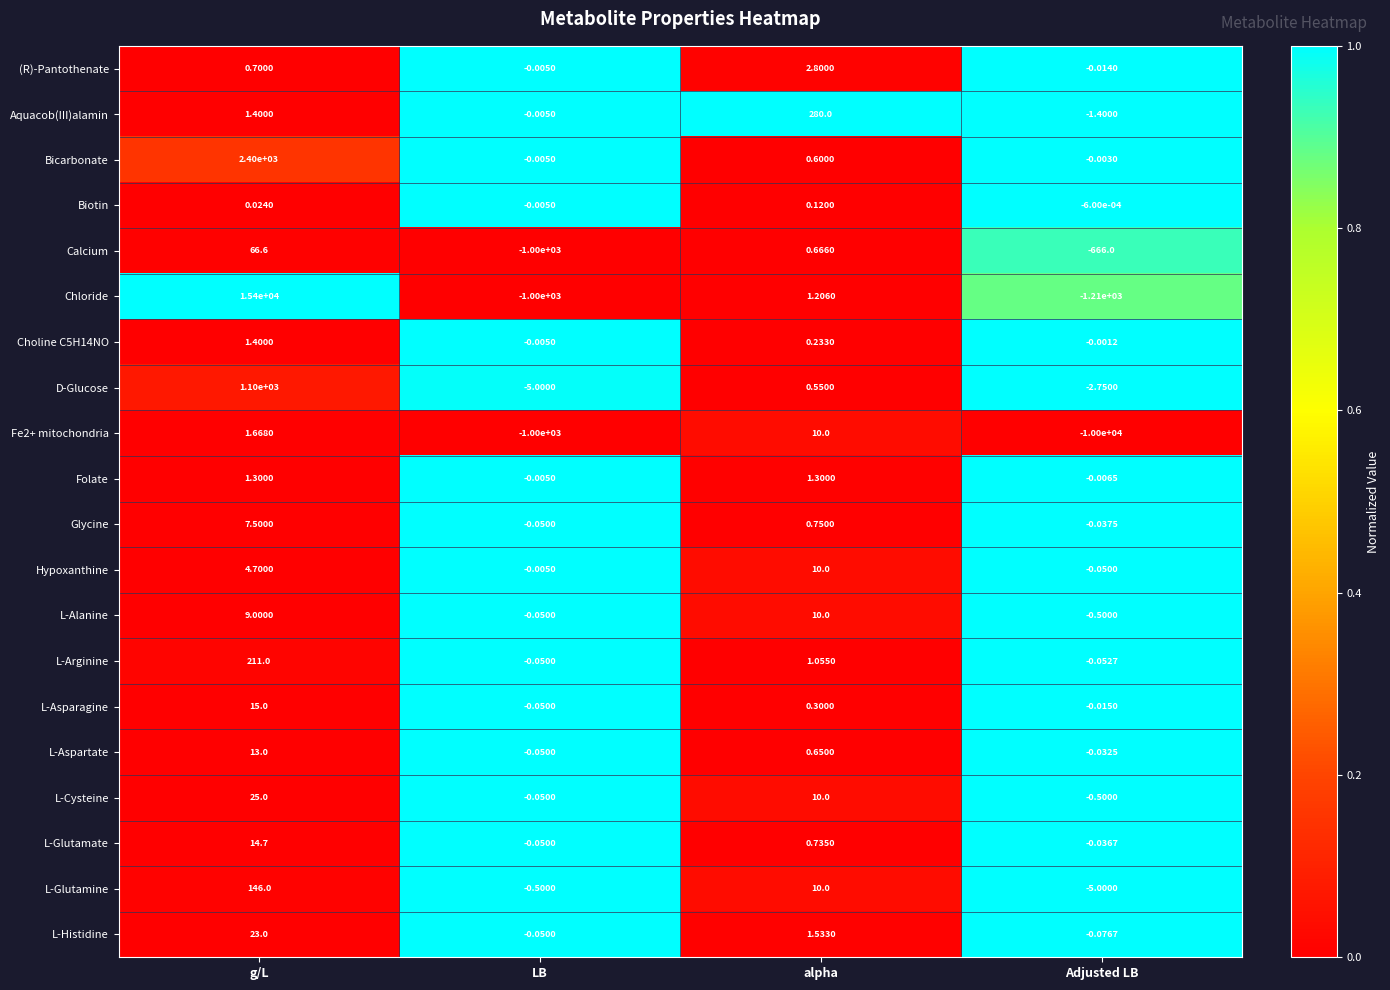

Rank the categories by Biotin value from lowest to highest.

LB, Adjusted LB, g/L, alpha